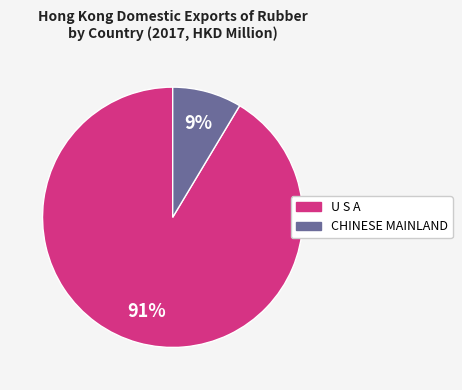

How many segments does this pie chart have?

2